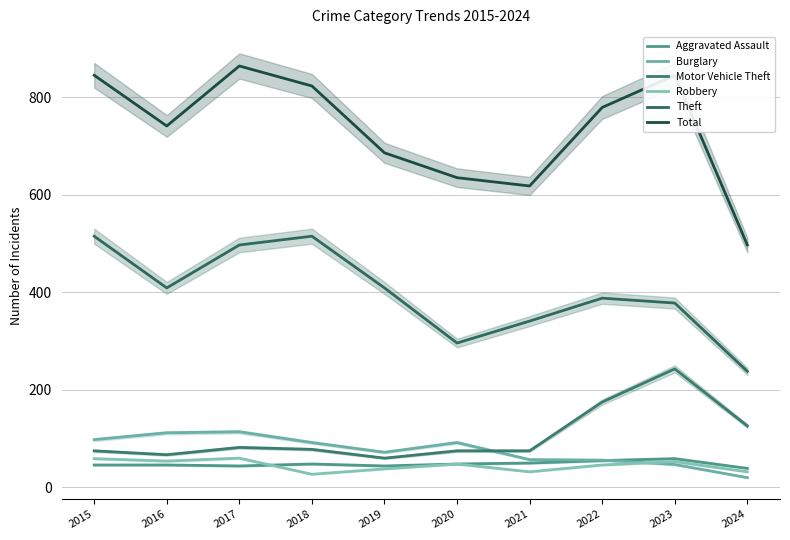

What is the difference between the maximum and second lowest values in the Motor Vehicle Theft series?

176